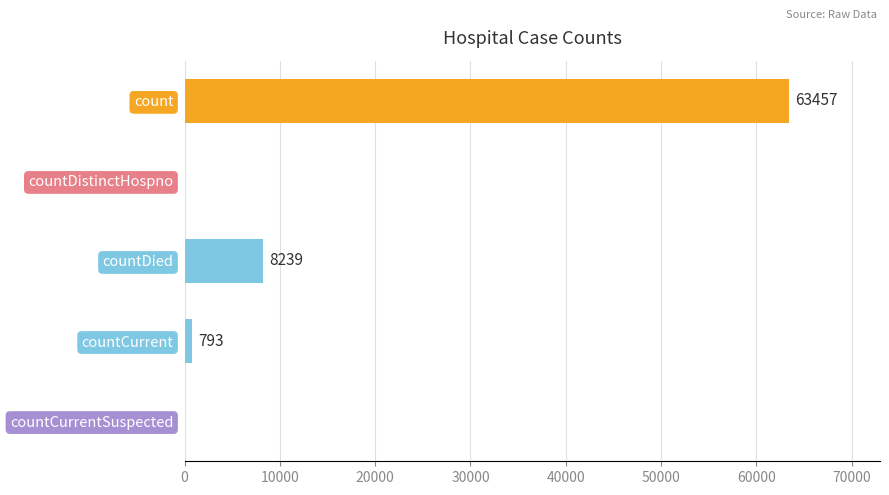

What is the sum of the values at count and countDistinctHospno?

63457